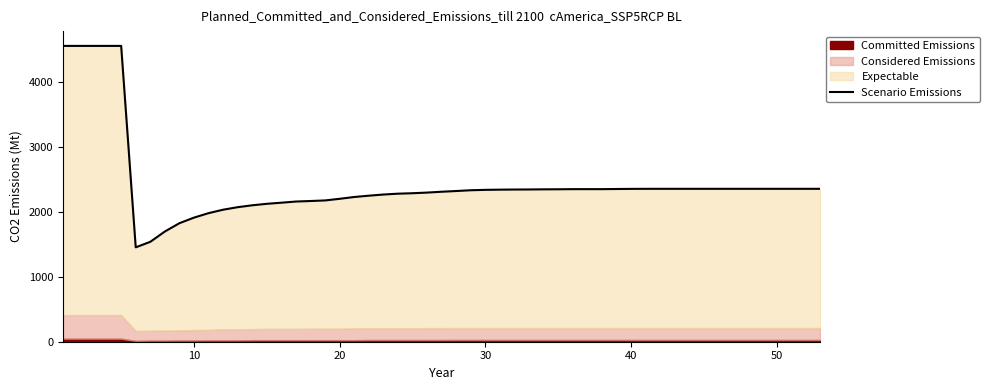

What is the difference between the maximum and minimum values in the Considered Emissions series?

191